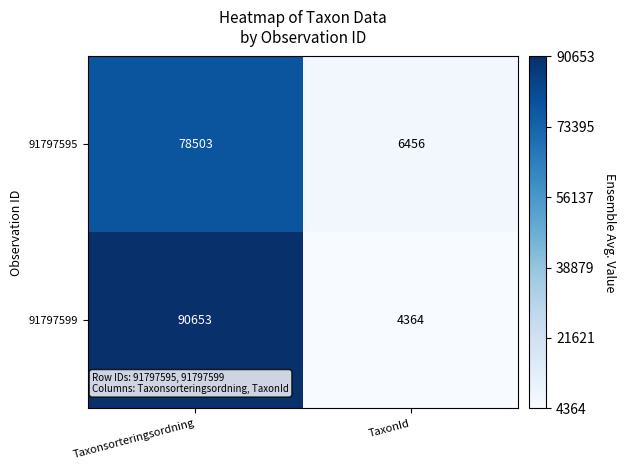

True or false: 91797599 has a value of 90653 at Taxonsorteringsordning.

True